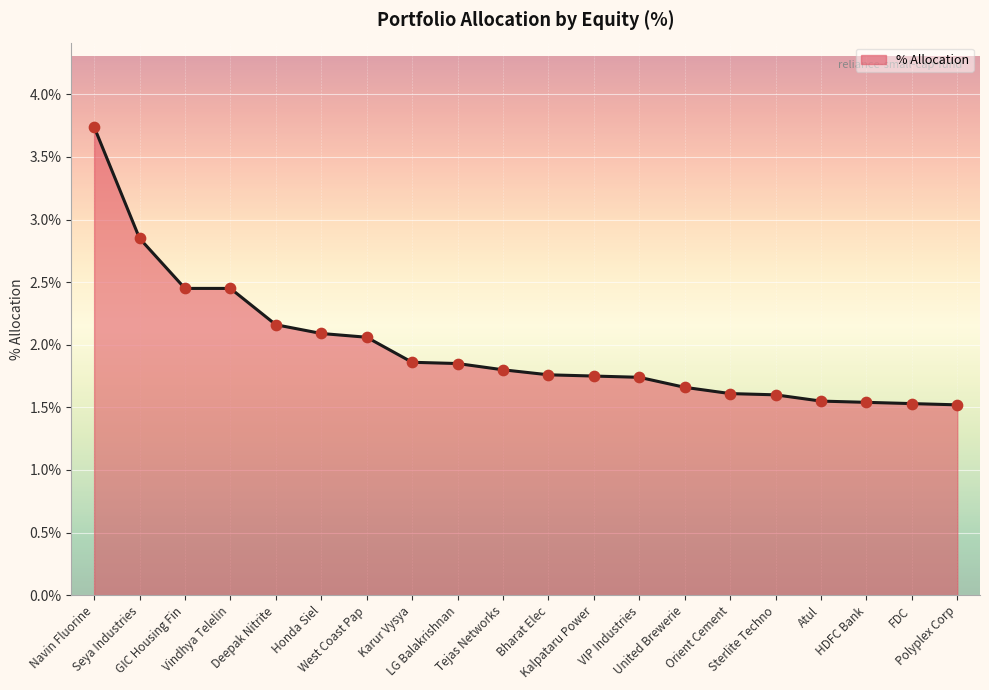

What is the ratio of the value at GIC Housing Fin to the value at Tejas Networks?

1.4